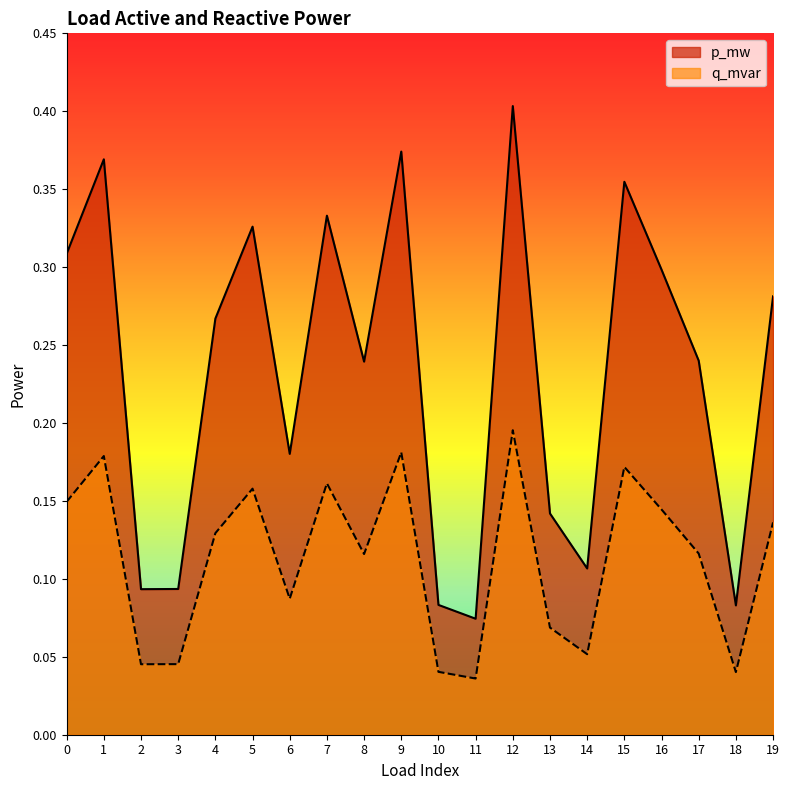

Which has a higher value, 12 or 19?

12